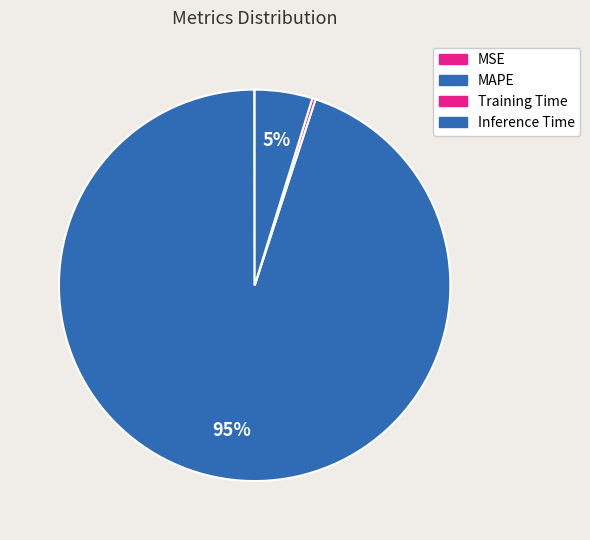

The Inference Time slice represents 5% of the pie. True or false?

True